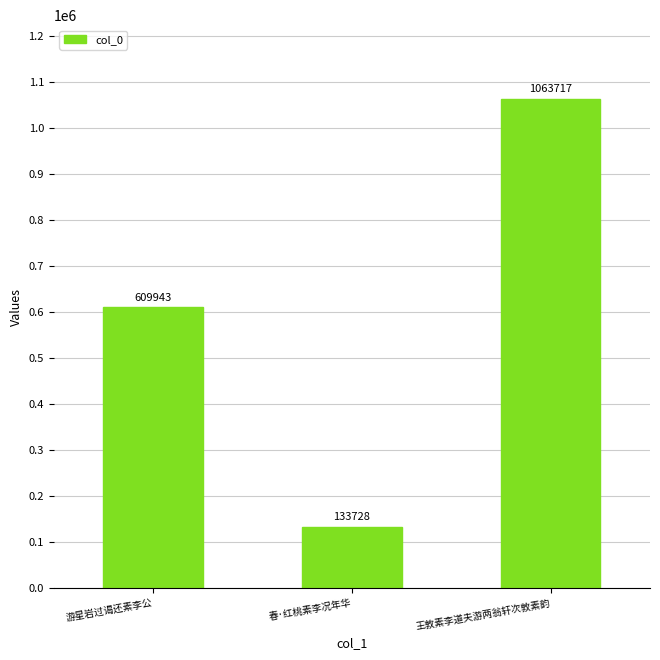

What is the smallest value displayed?

133728